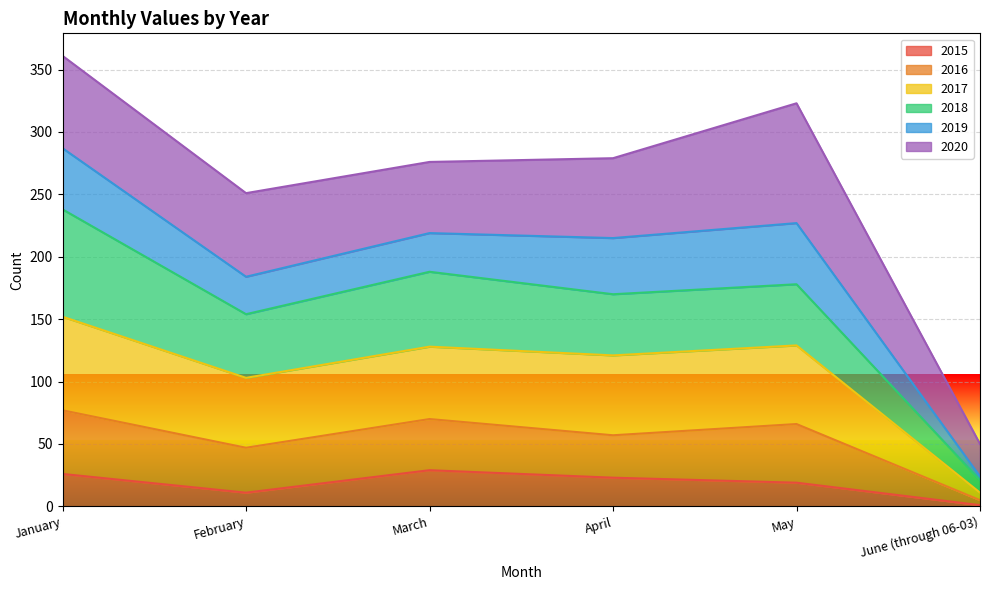

What is the average value of the 2015 series?

18